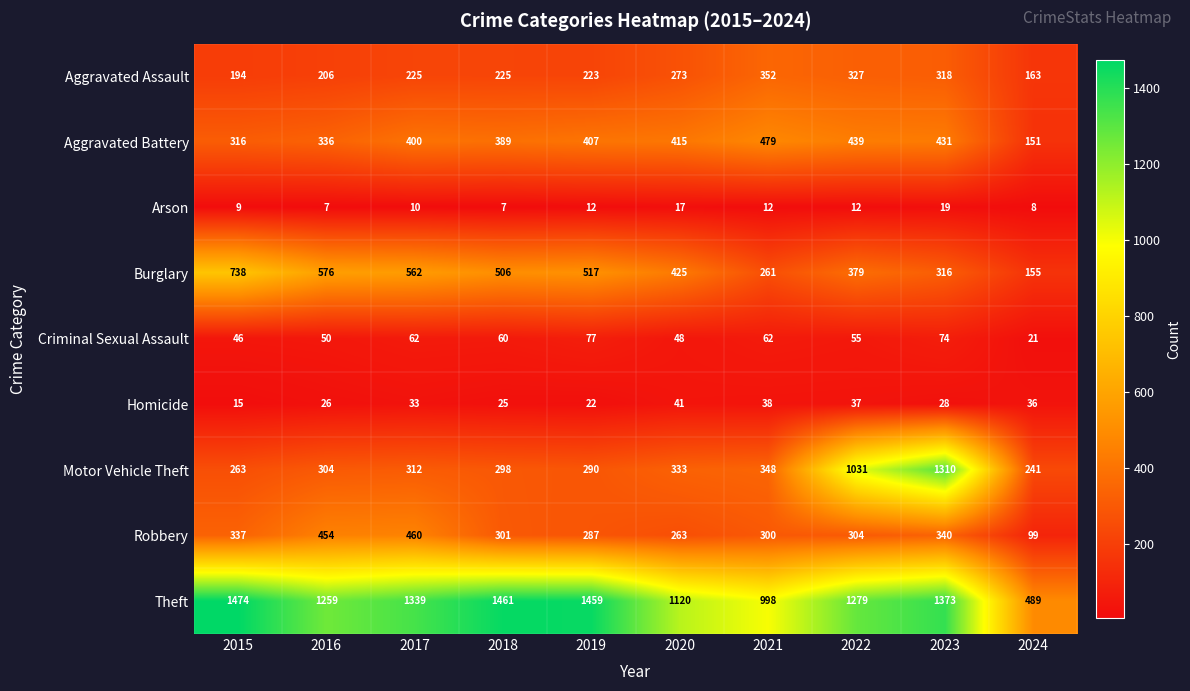

What is the difference between the maximum and minimum values in the Theft series?

985